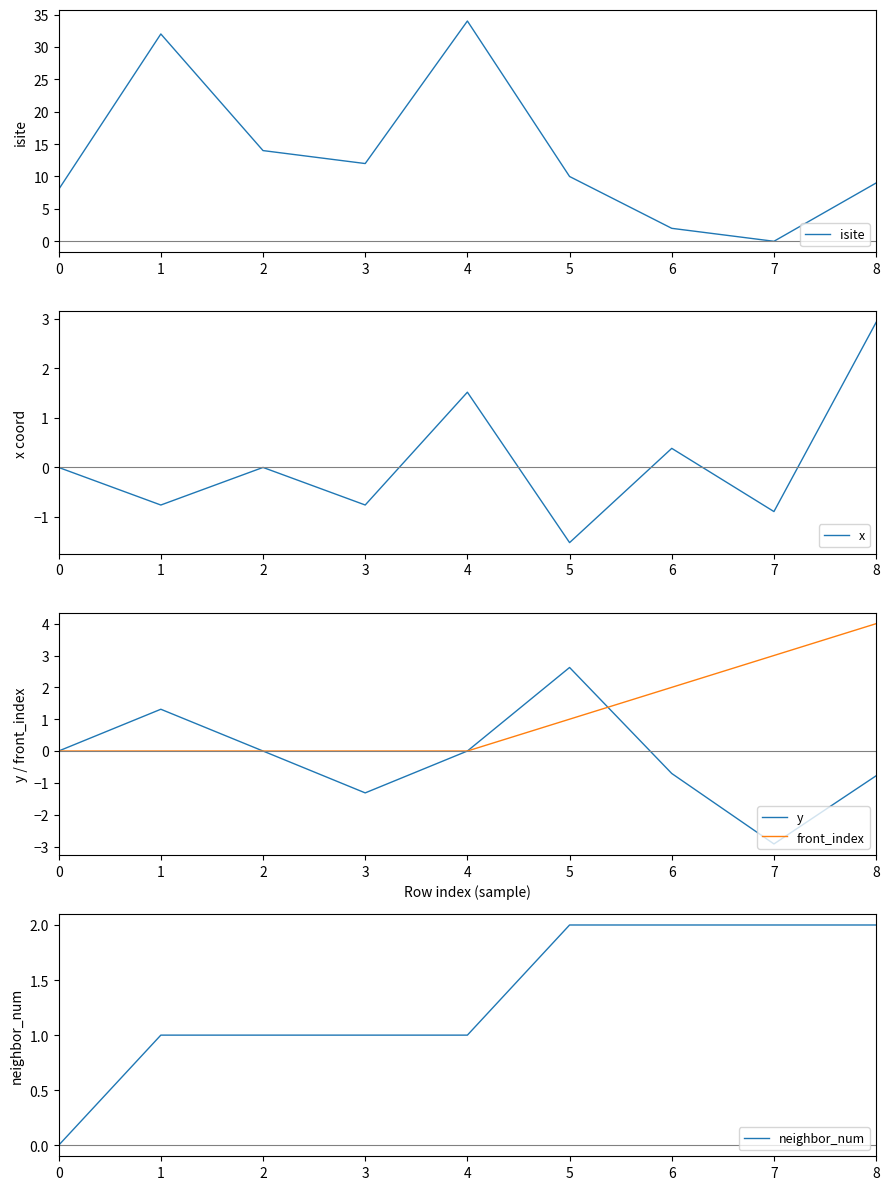

Reading right to left, transcribe all the data shown in this chart.

isite: 8=9.0	7=0.0	6=2.0	5=10.0	4=34.0	3=12.0	2=14.0	1=32.0	0=8.0
x: 8=2.9	7=-0.9	6=0.4	5=-1.5	4=1.5	3=-0.8	2=-0.0	1=-0.8	0=0.0
y: 8=-0.8	7=-2.9	6=-0.7	5=2.6	4=0.0	3=-1.3	2=-0.0	1=1.3	0=0.0
front_index: 8=4.0	7=3.0	6=2.0	5=1.0	4=0.0	3=0.0	2=0.0	1=0.0	0=0.0
neighbor_num: 8=2.0	7=2.0	6=2.0	5=2.0	4=1.0	3=1.0	2=1.0	1=1.0	0=0.0